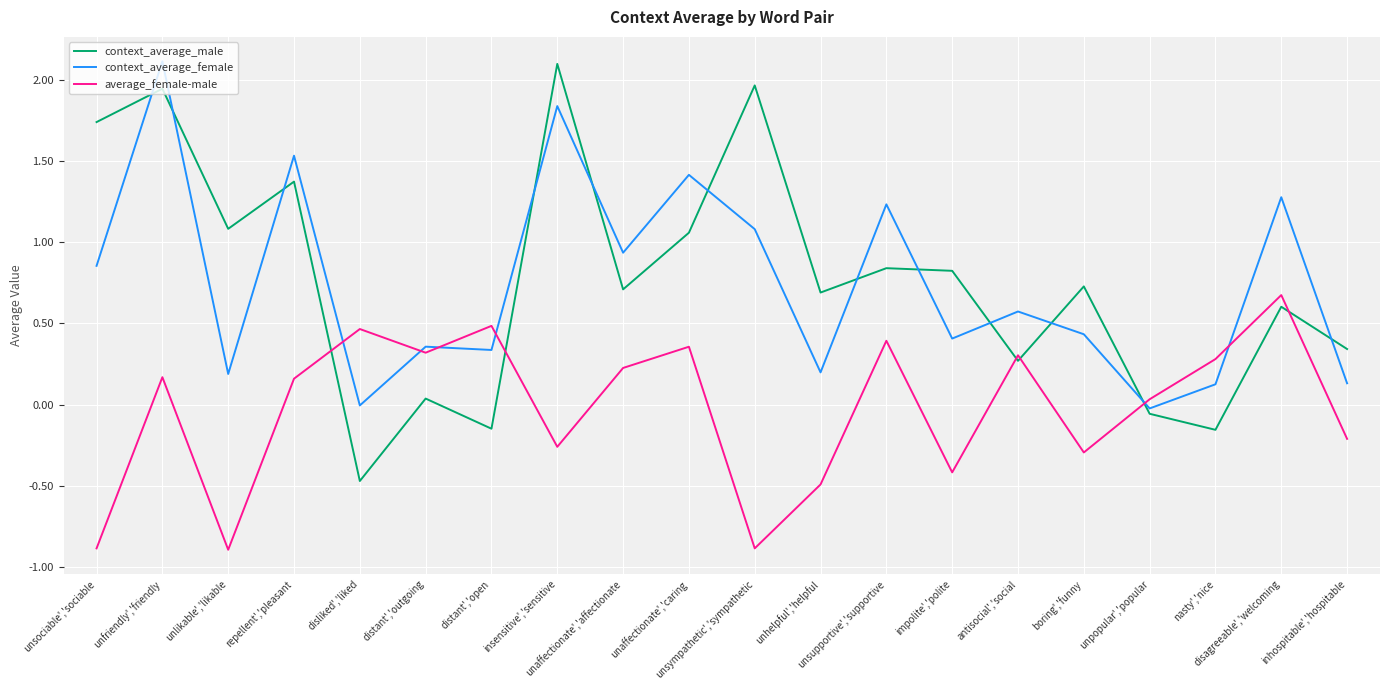

What is the smallest value displayed?

-0.9